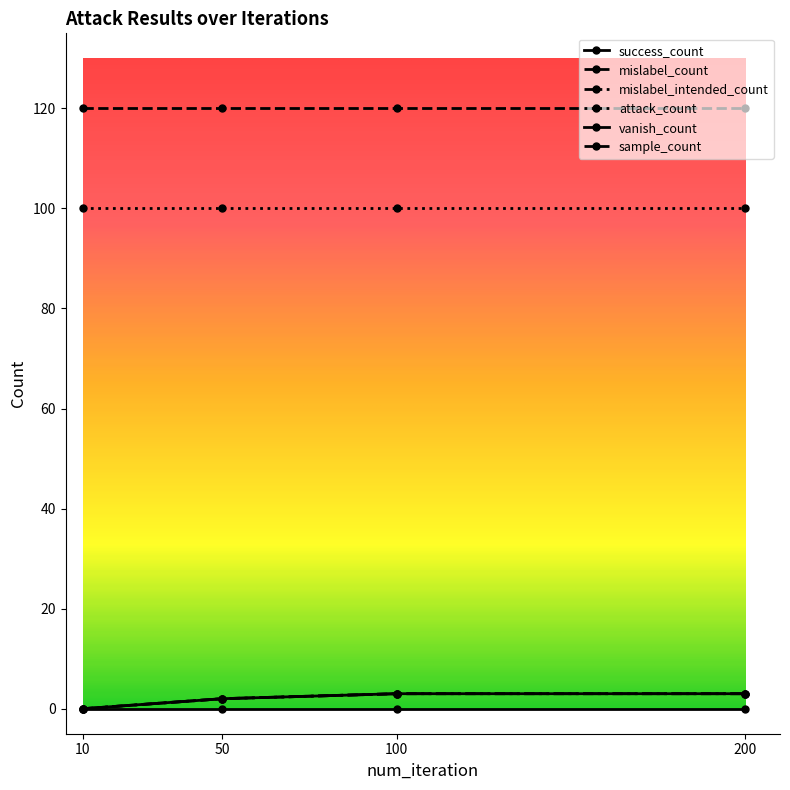

Does the chart have visible grid lines?

No